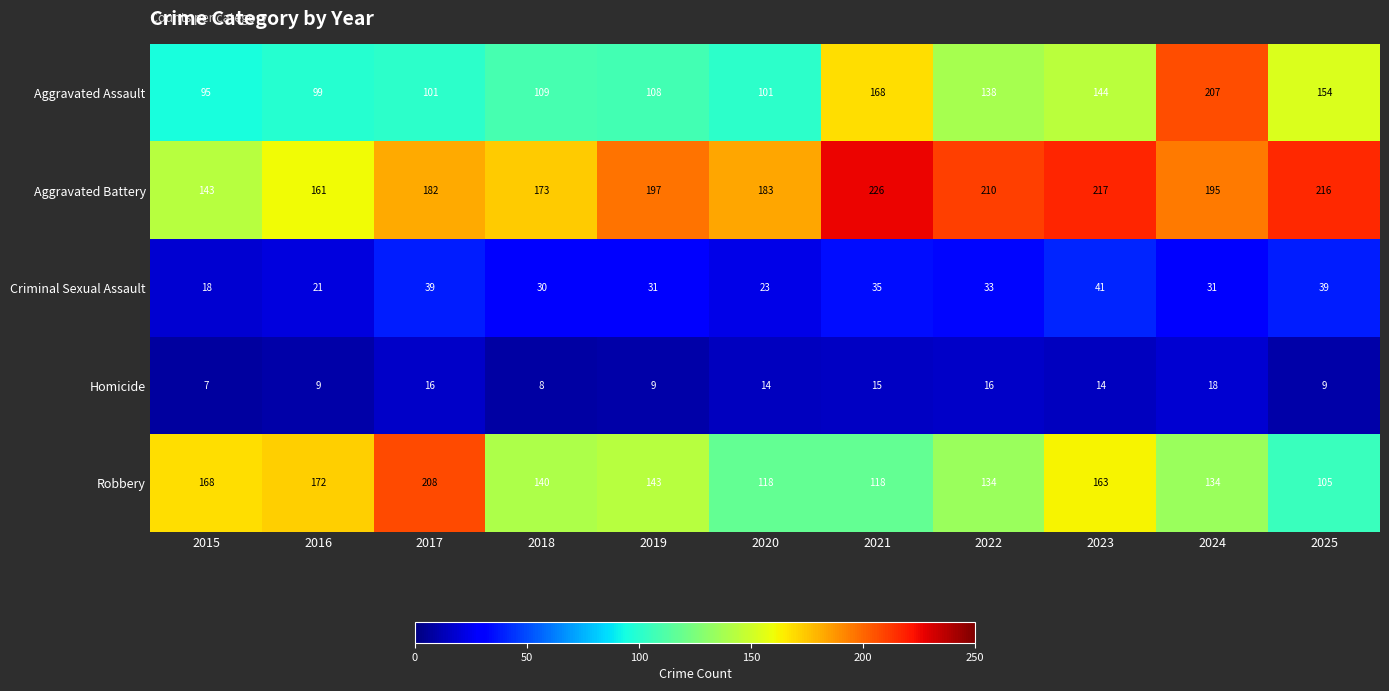

What is the difference between the maximum and minimum values in the Aggravated Battery series?

83